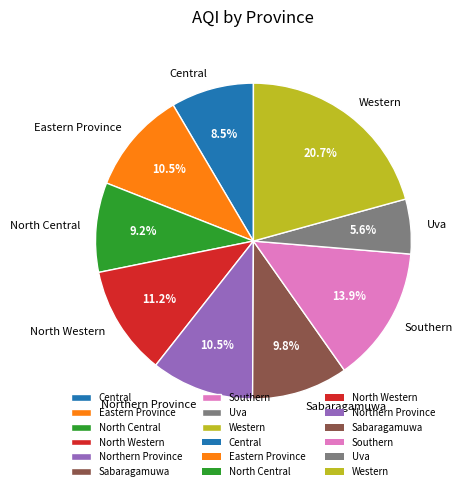

Which has a higher value, Central or Sabaragamuwa?

Sabaragamuwa